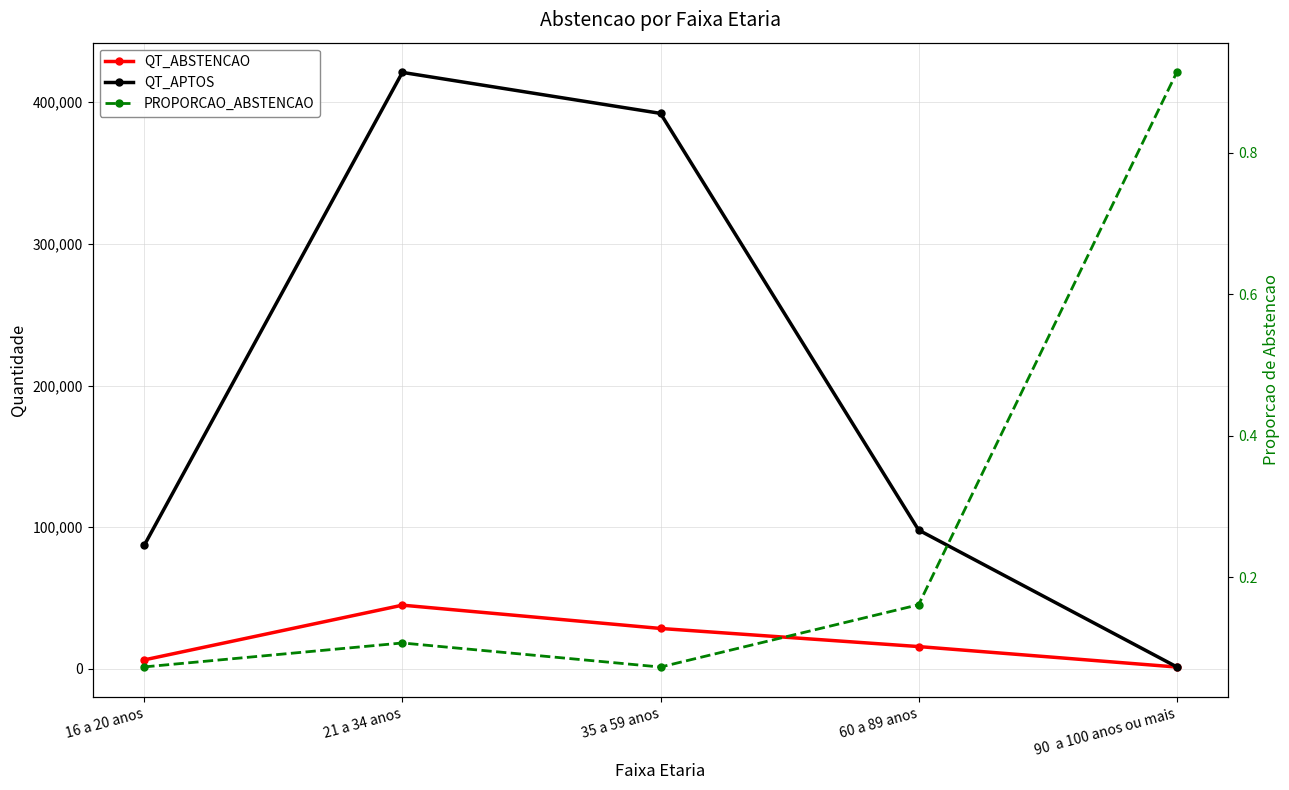

Rank the categories by QT_APTOS value from highest to lowest.

21 a 34 anos, 35 a 59 anos, 60 a 89 anos, 16 a 20 anos, 90  a 100 anos ou mais